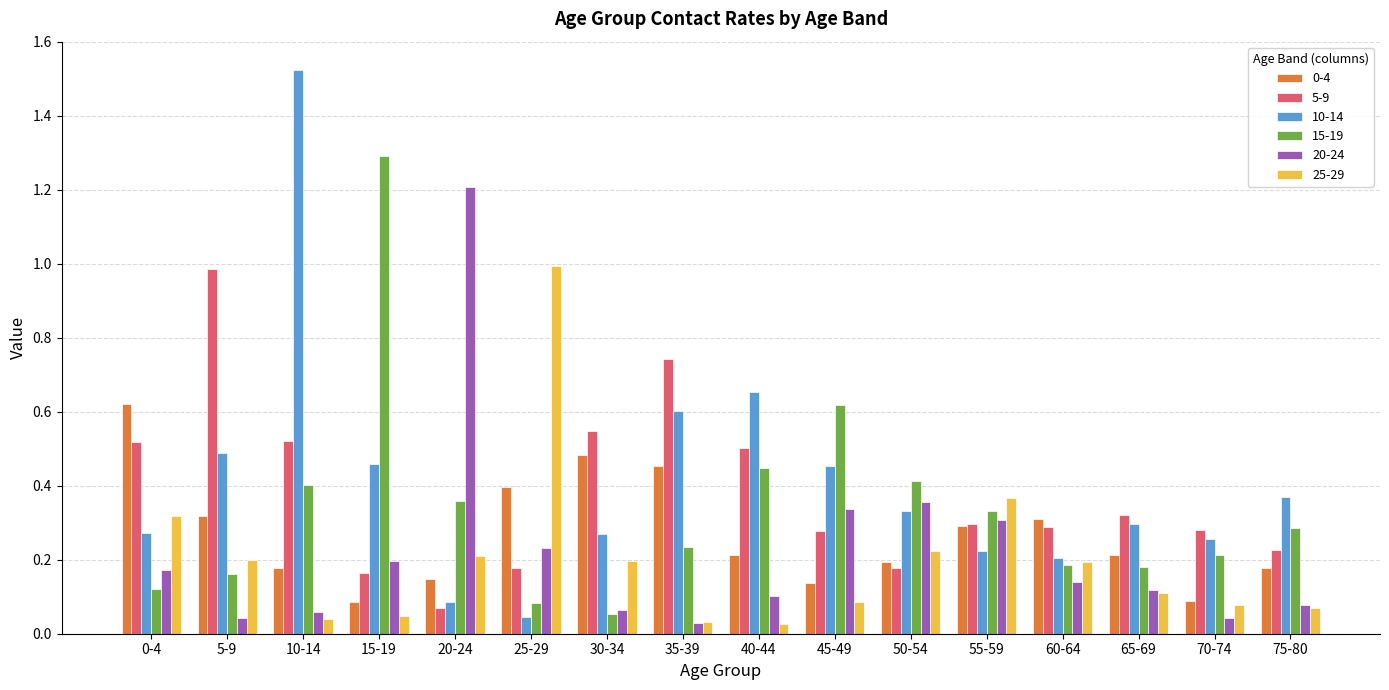

Which series changed the most between 10-14 and 70-74?

10-14